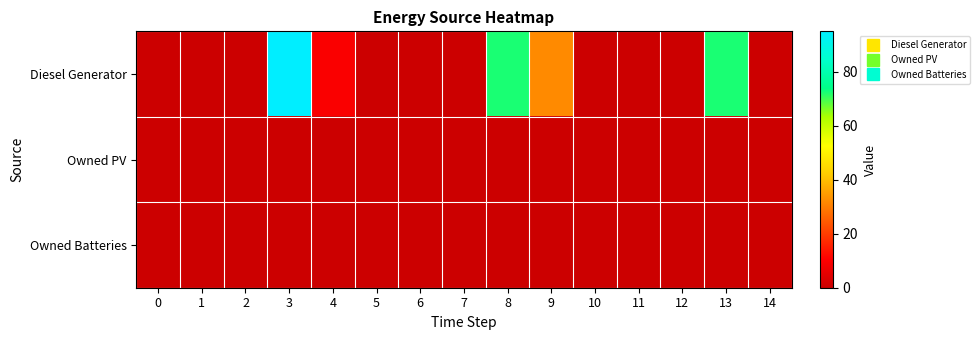

Which series has the widest spread of values?

Diesel Generator